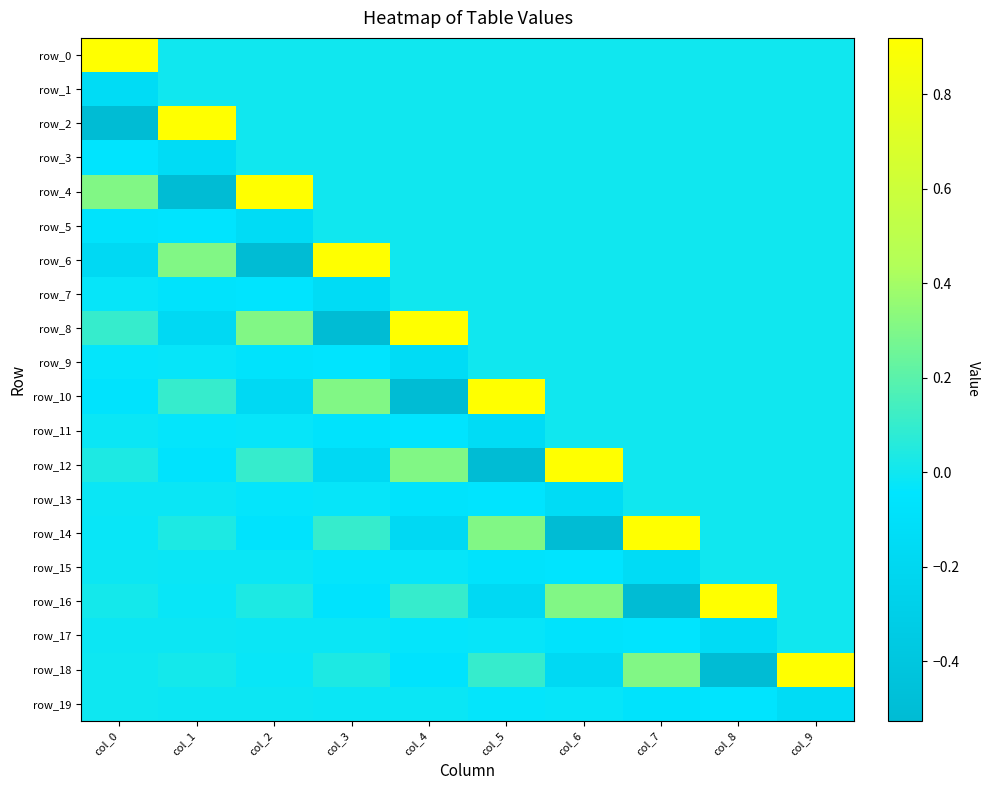

What is the greatest value displayed?

0.9